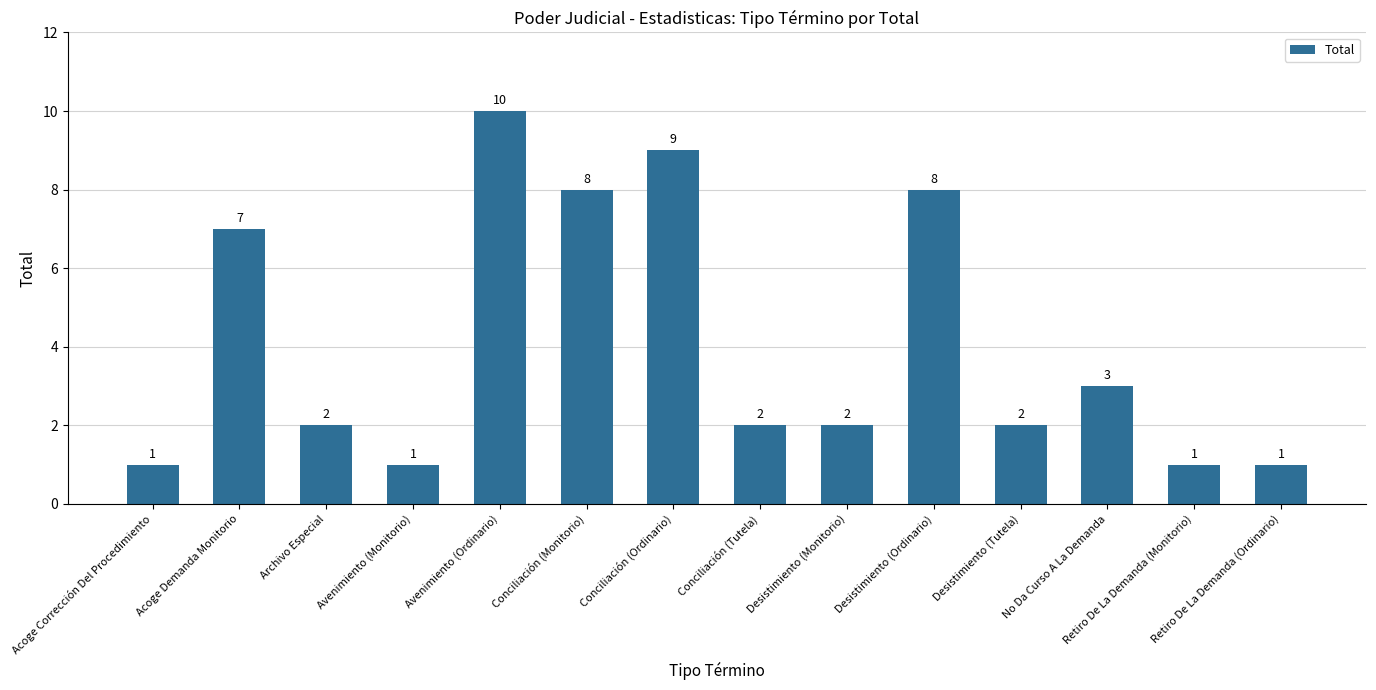

Which has a higher value, Archivo Especial or No Da Curso A La Demanda?

No Da Curso A La Demanda